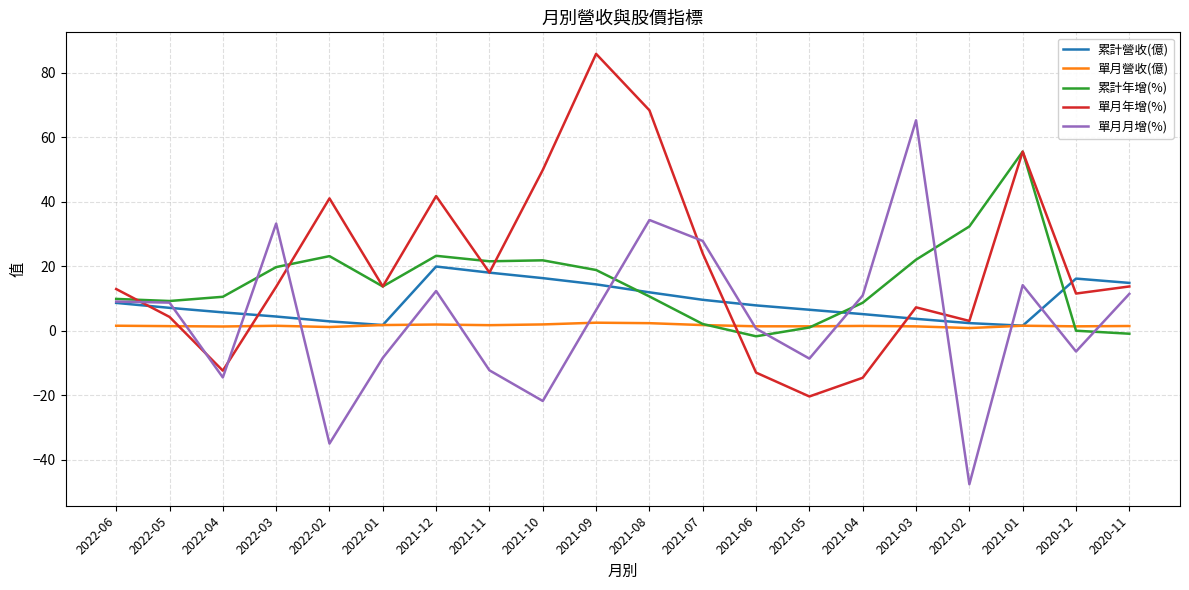

Is it true that 單月年增(%) equals -18.2 at 2021-06?

False